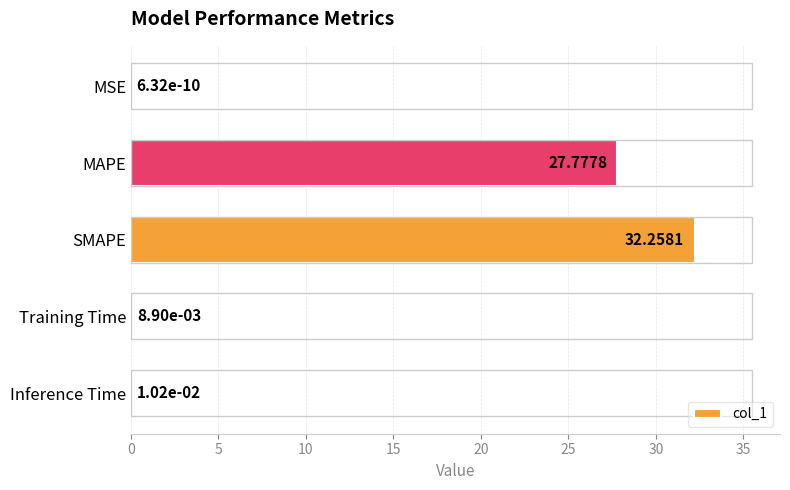

What is the sum of all values?

60.1